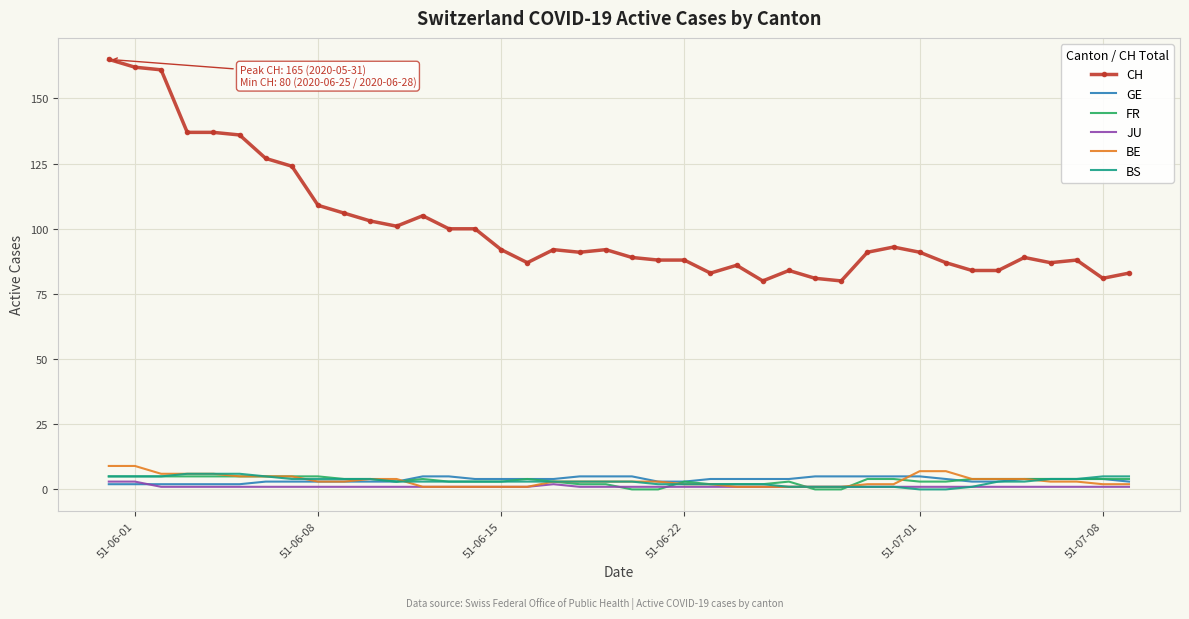

How many series are shown in this chart?

6